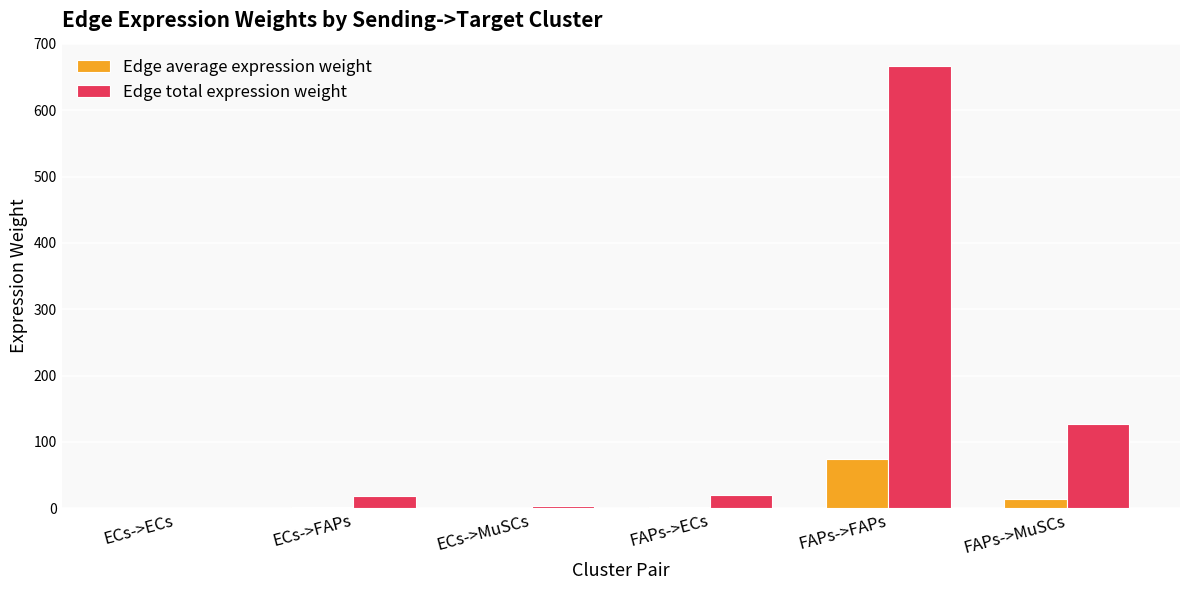

Which series has the largest total across all categories?

Edge total expression weight